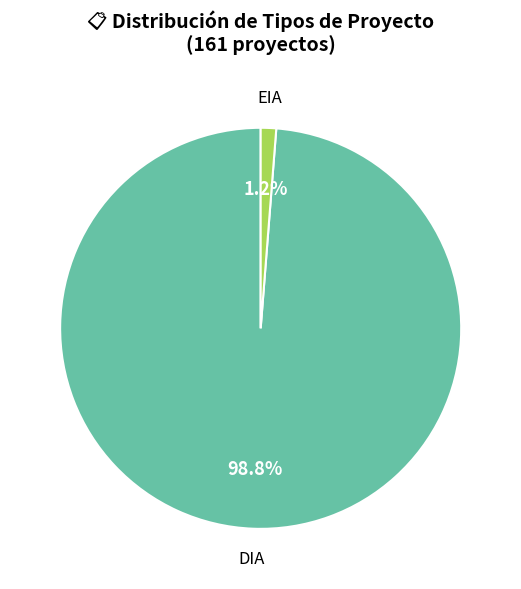

Is there a majority slice in this chart?

Yes